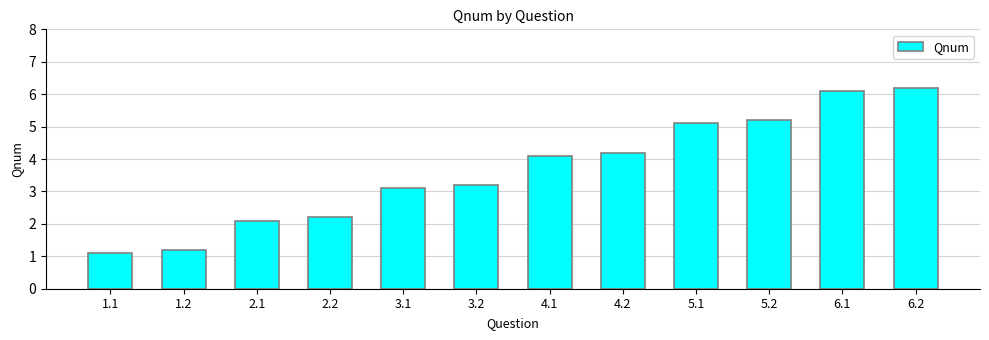

What is the sum of all values?

43.8